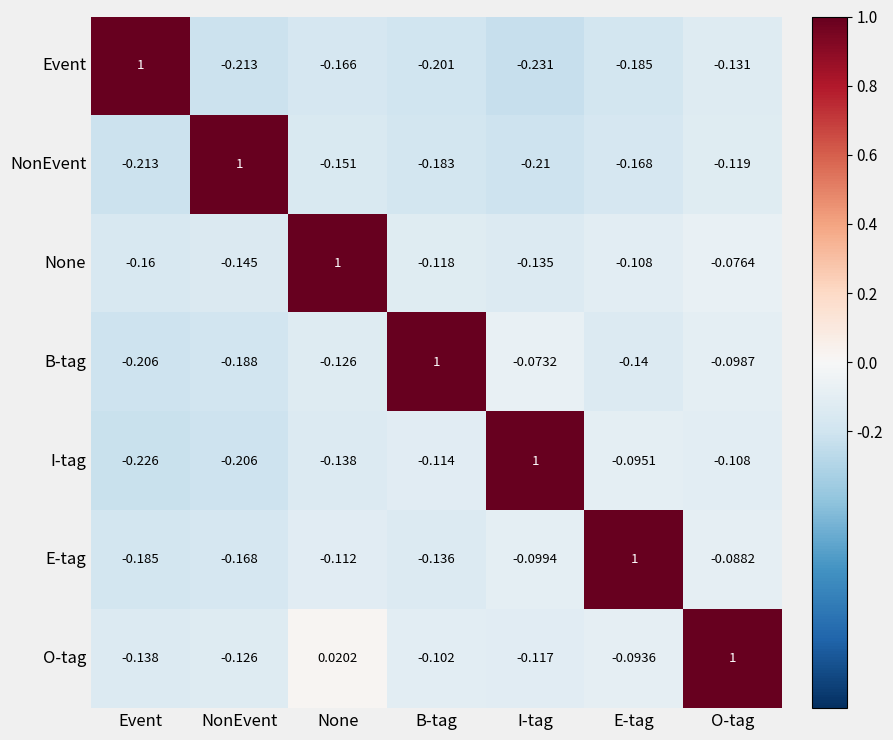

Which series has the largest total across all categories?

O-tag